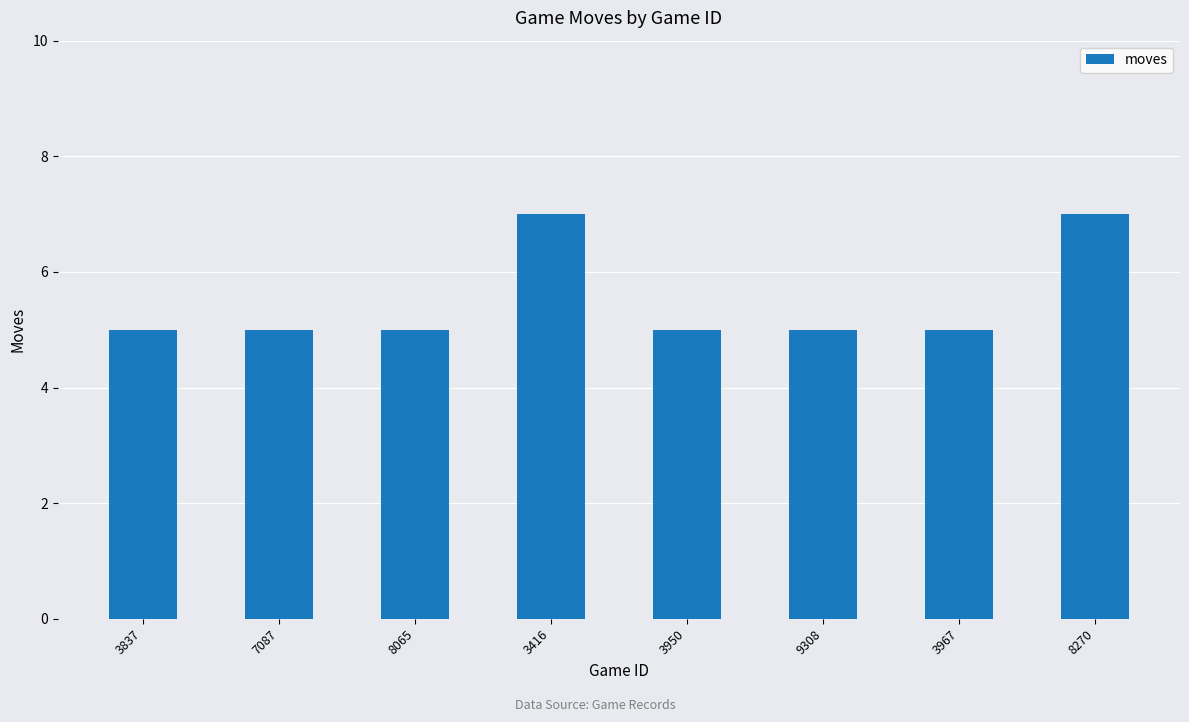

What is the maximum value shown in the chart?

7